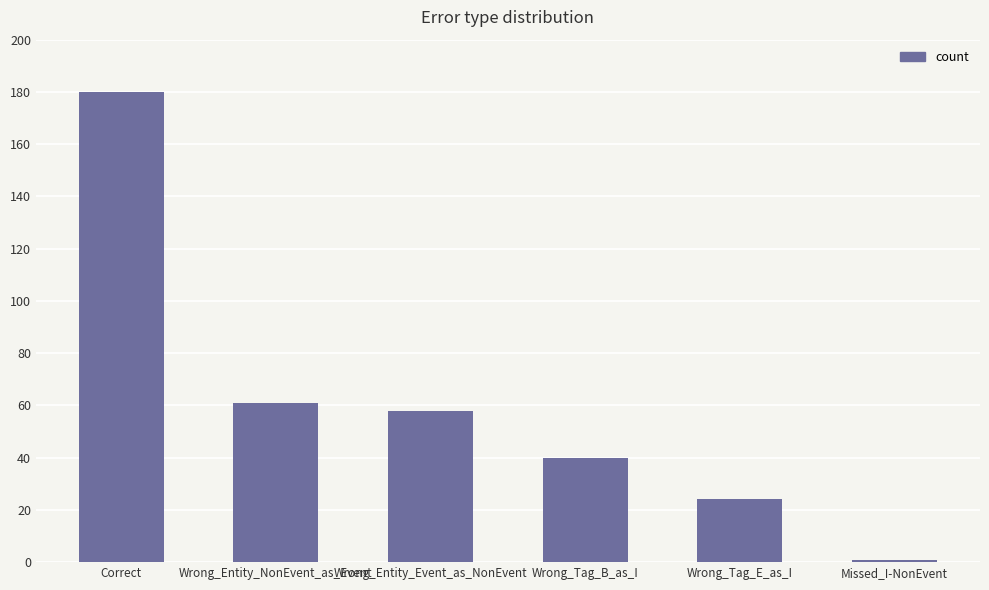

Reading left to right, what are all the values shown in this chart?

180	61	58	40	24	1